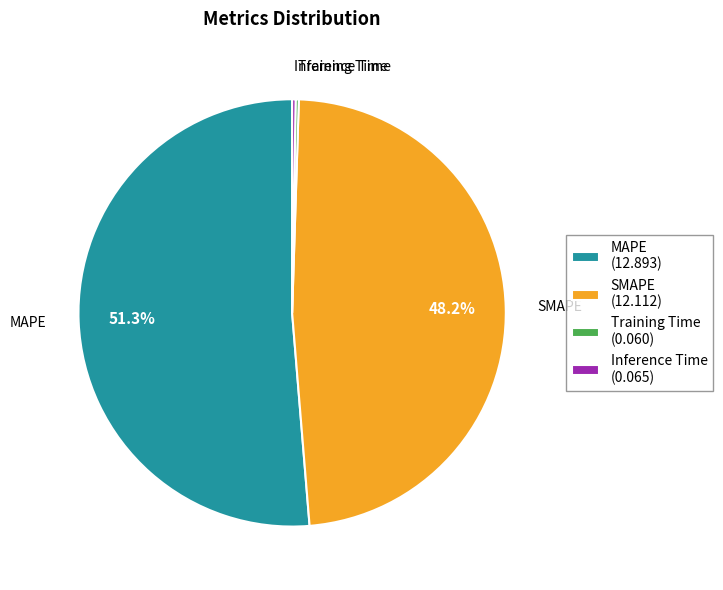

Does SMAPE (12.112) account for over 50% of the chart?

No